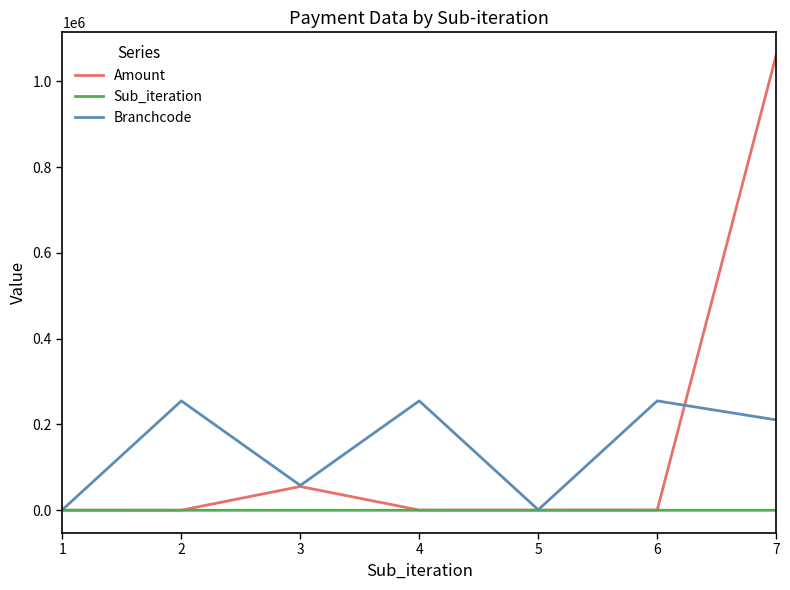

Is the value of Amount at 1 greater than the value of Branchcode at 6?

No